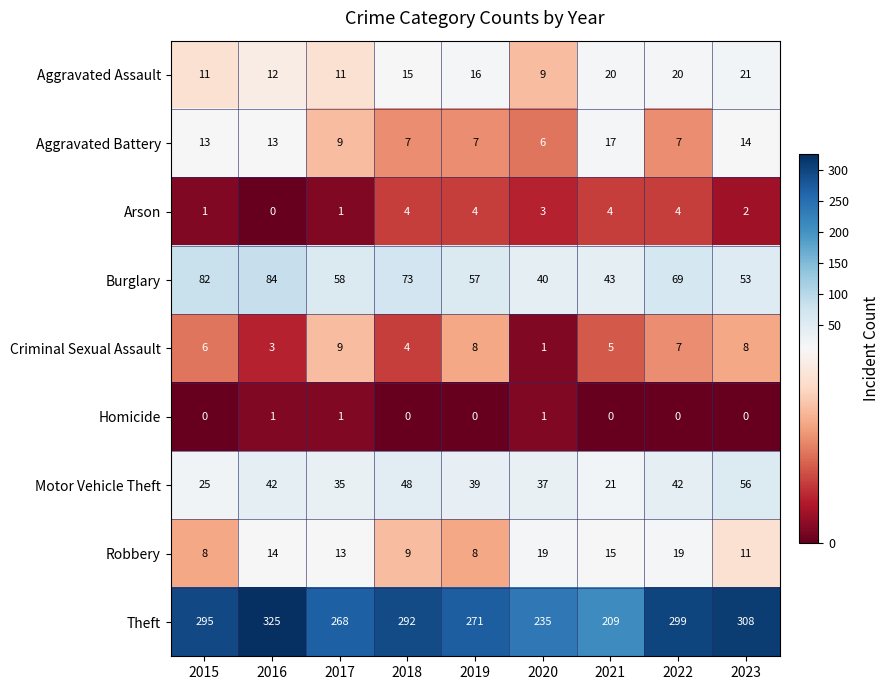

Rank the series at 2023 from highest to lowest value.

Theft, Motor Vehicle Theft, Burglary, Aggravated Assault, Aggravated Battery, Robbery, Criminal Sexual Assault, Arson, Homicide